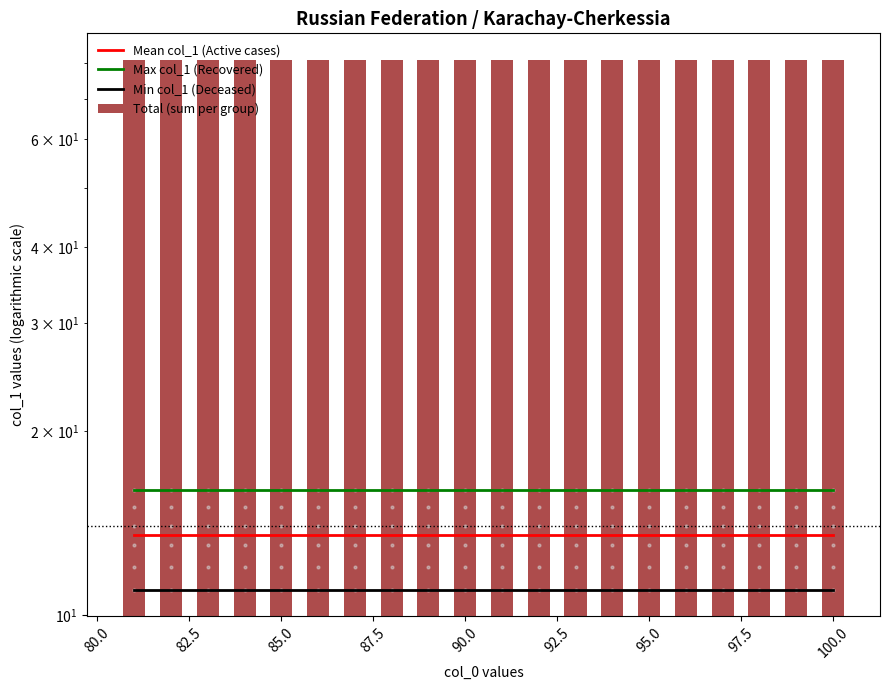

Is it true that Total (sum per group) equals 81.0 at 90.0?

True